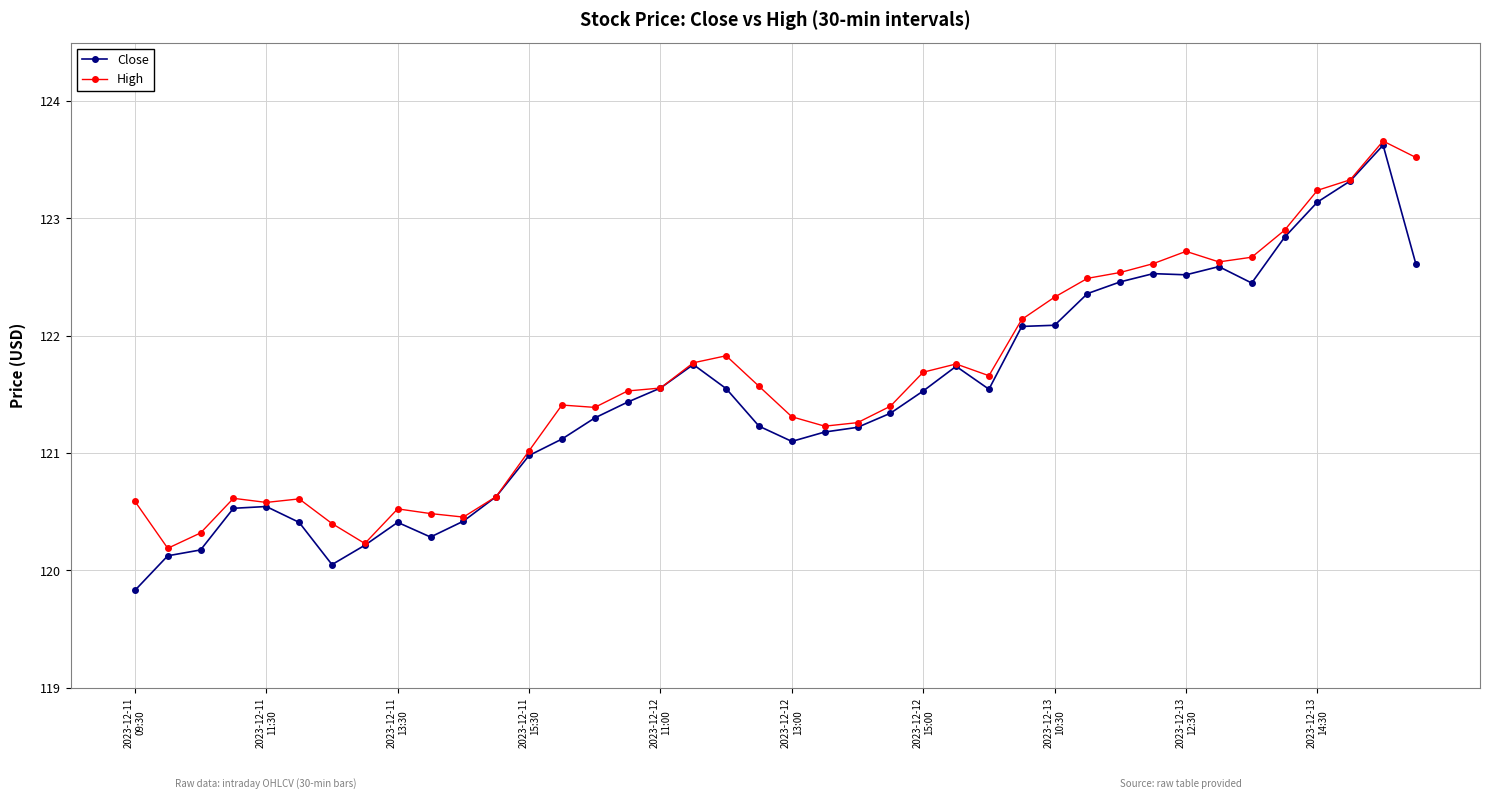

True or false: High has more than 2 points higher than both neighbors.

True